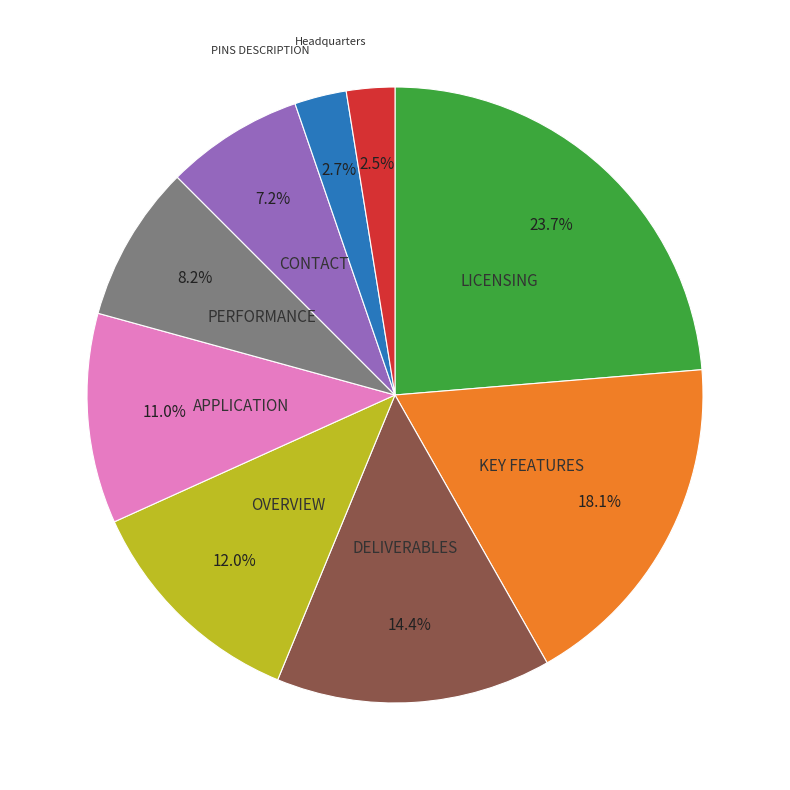

To the nearest percent, what is the difference between the largest and smallest slice percentages?

21%